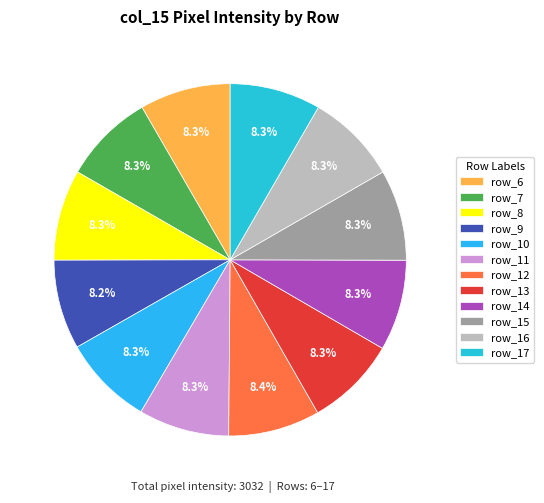

Does row_15 represent more than half of the total?

No